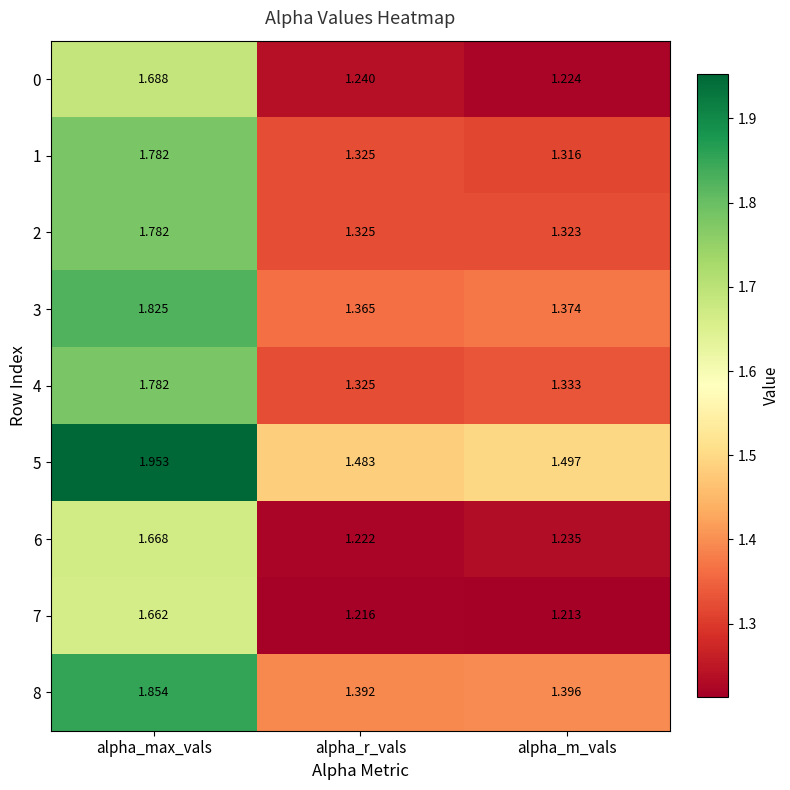

Which category has the highest value across all series?

alpha_max_vals